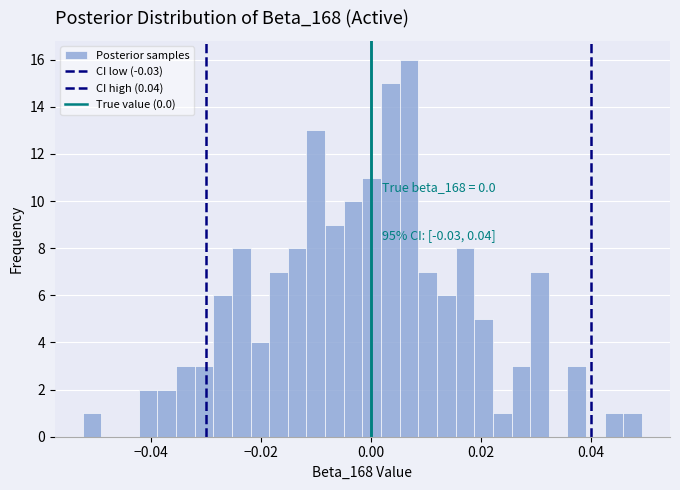

Around what value on the x-axis is the tallest bar? Give the approximate position of its centre, as read against the axis.

0.006